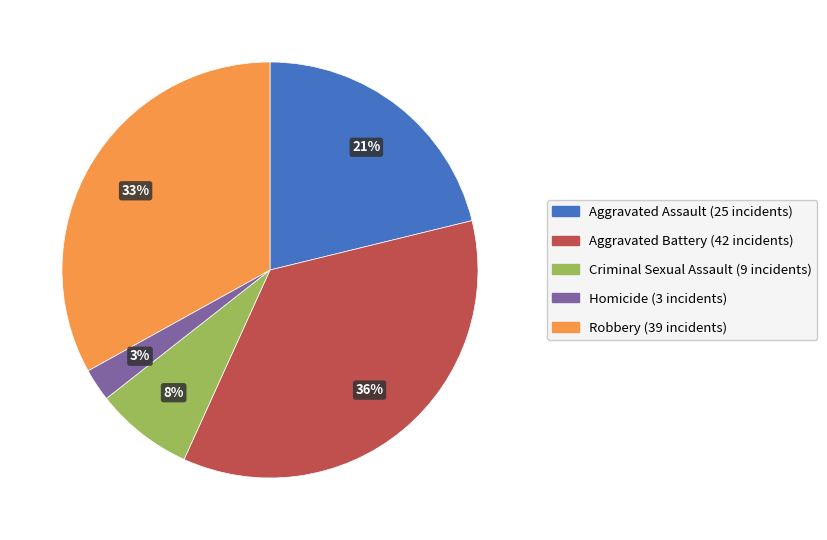

Which slice is the smallest?

Homicide